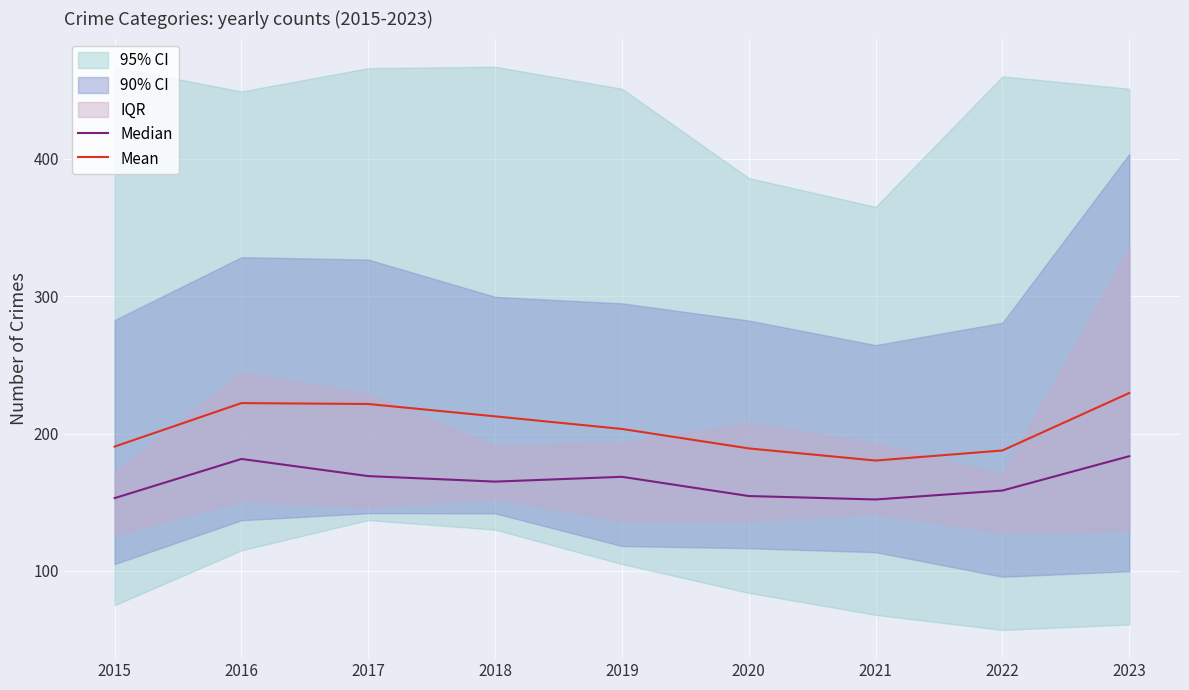

What is the difference between the highest and lowest values at 2018?

47.5